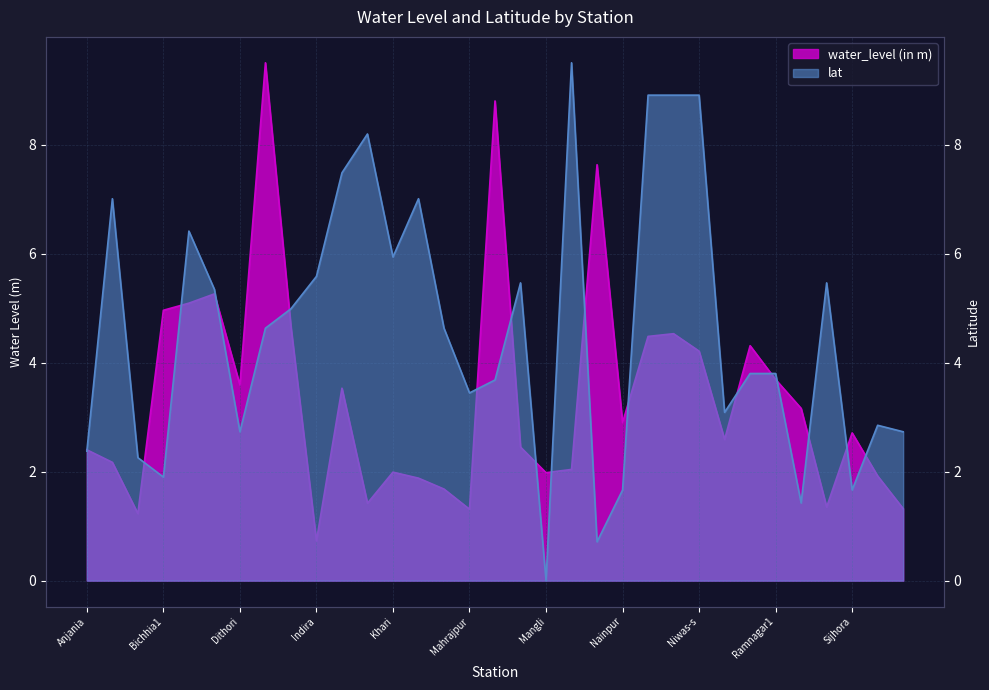

Which category has the highest value across all series?

Ghughri